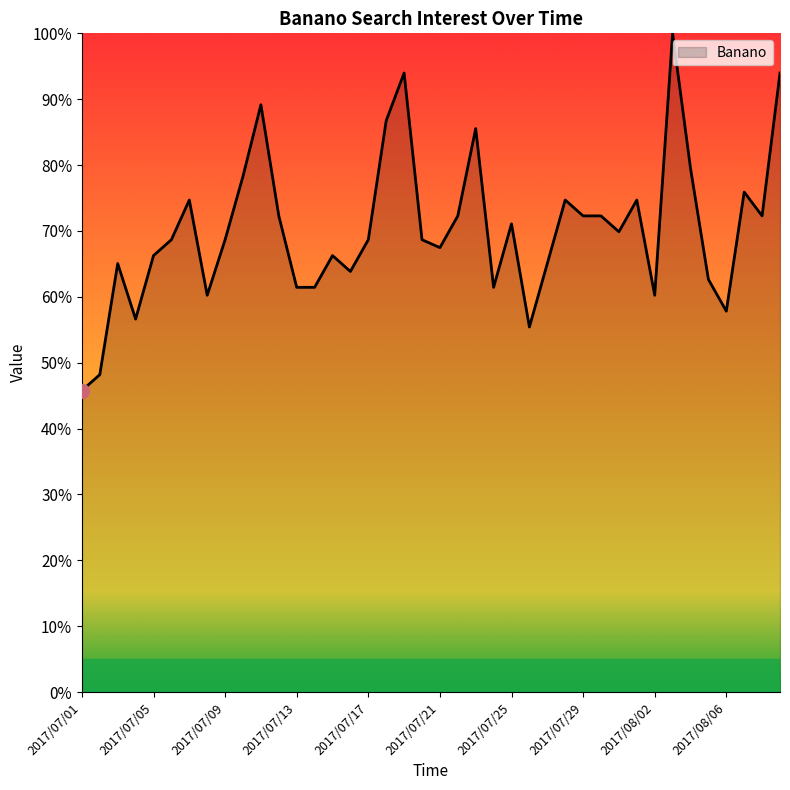

What is the greatest value displayed?

100.0